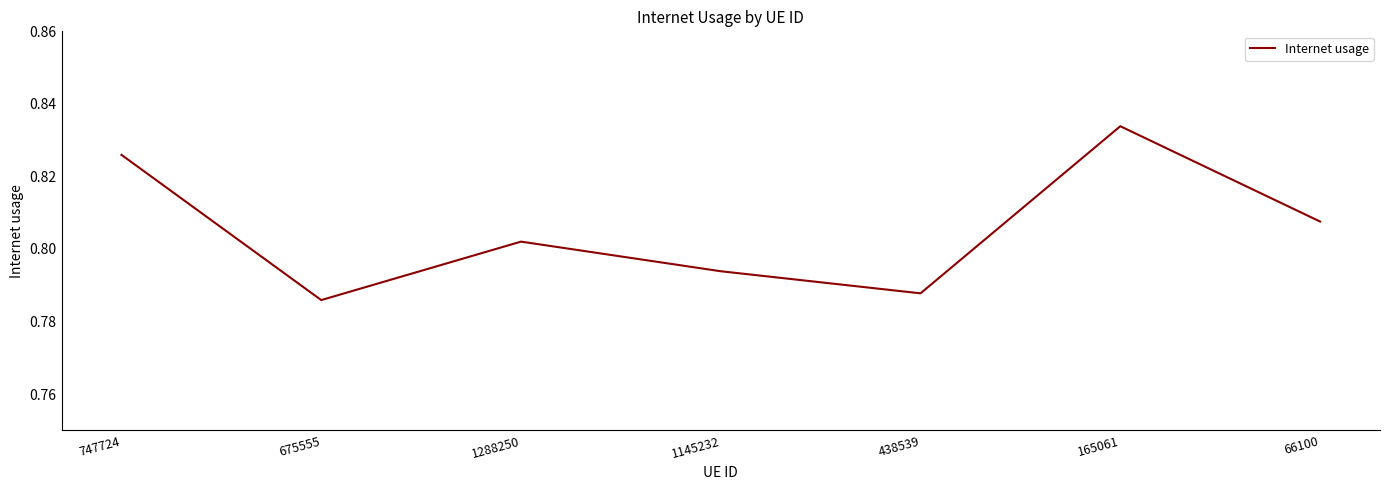

The value at 1288250 is 1.1. True or false?

False